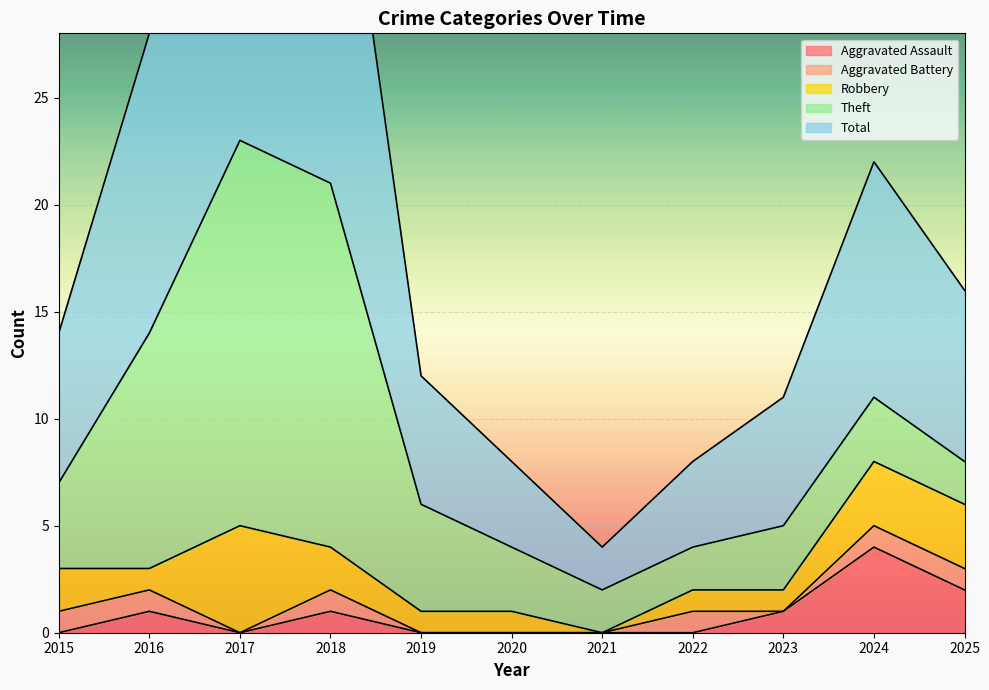

What is the difference between the maximum and second lowest values in the Robbery series?

4